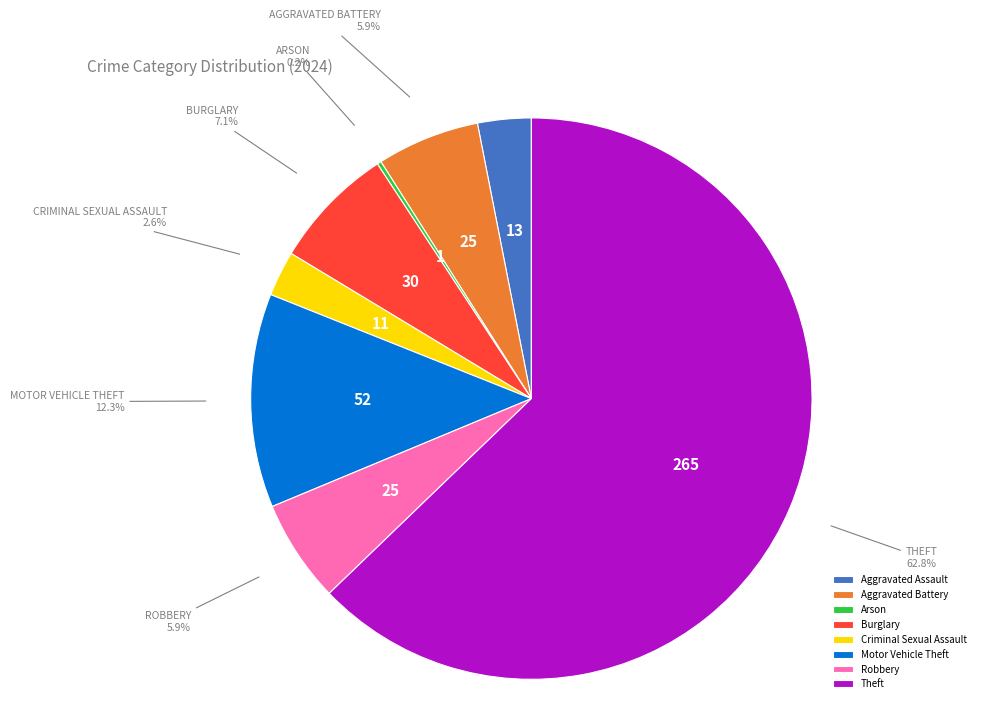

True or false: Aggravated Battery accounts for 1% of the total.

False